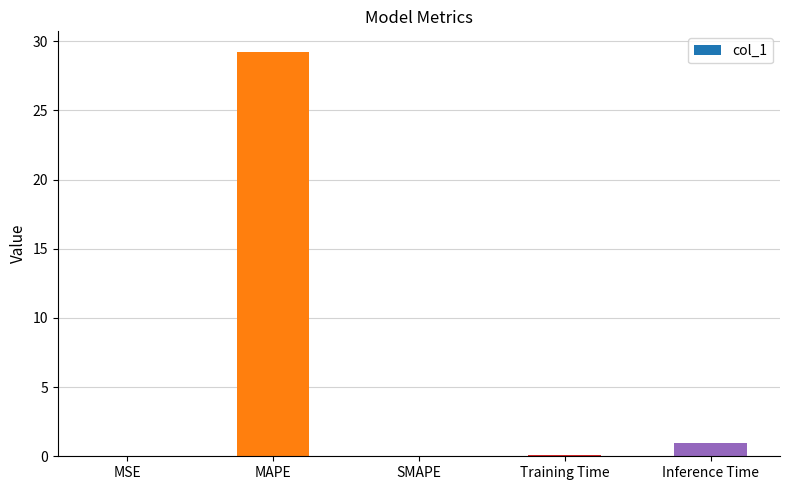

What is the maximum value shown in the chart?

29.3